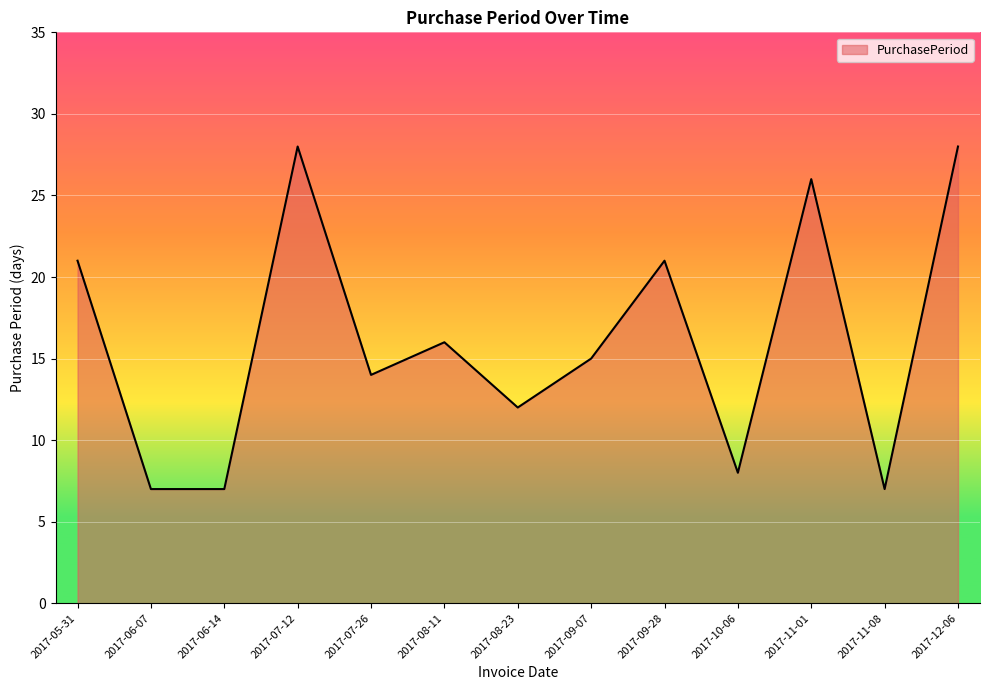

What is the approximate value at 2017-07-26, to the nearest 5?

15